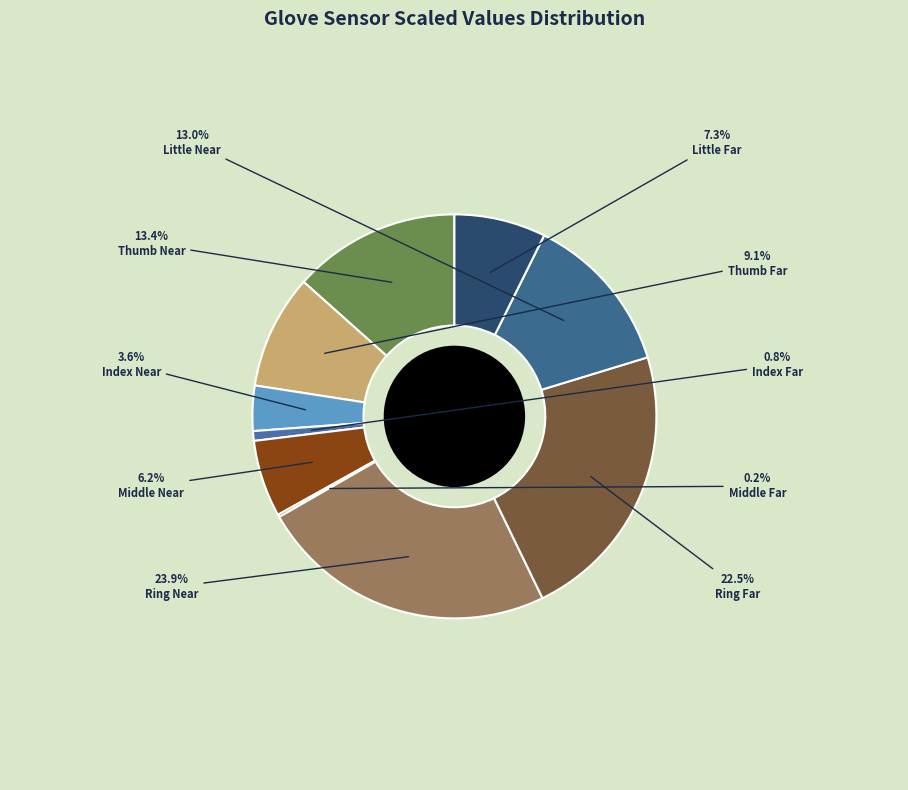

Is it true that Middle Near is 6% of the pie?

True